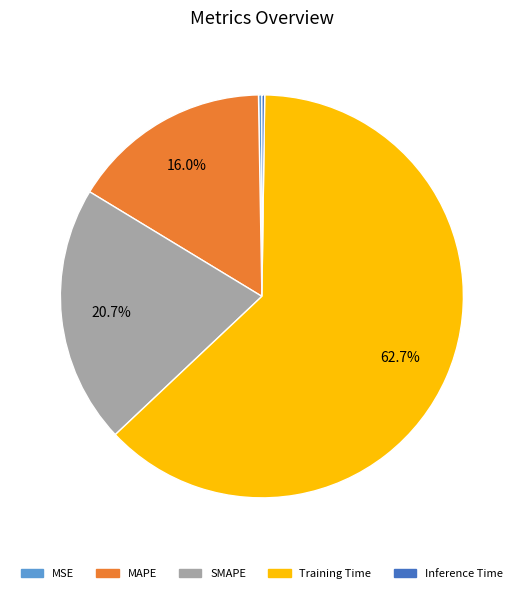

Which category accounts for the majority?

Training Time